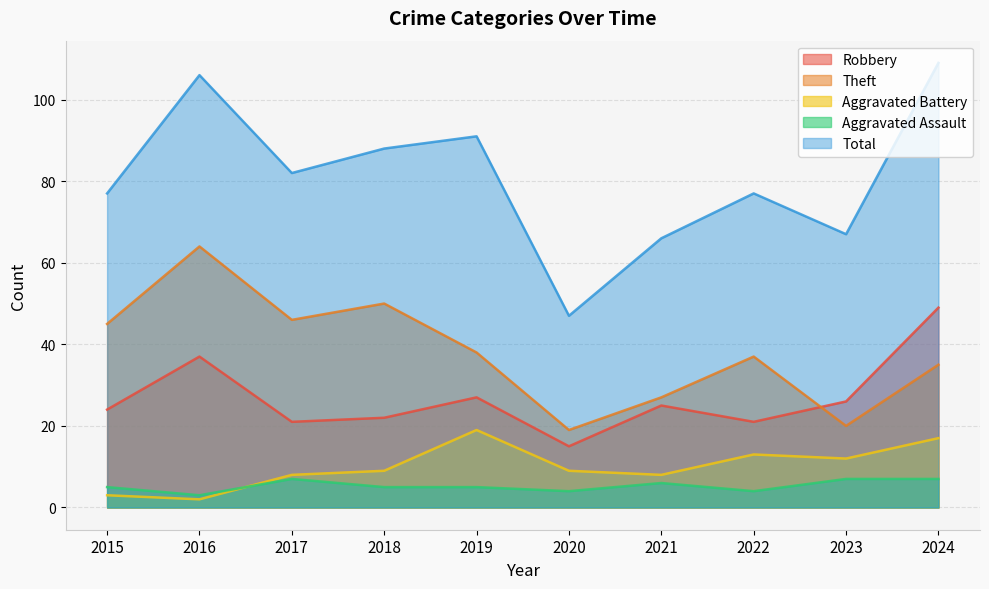

True or false: Theft and Robbery intersect in this chart.

True